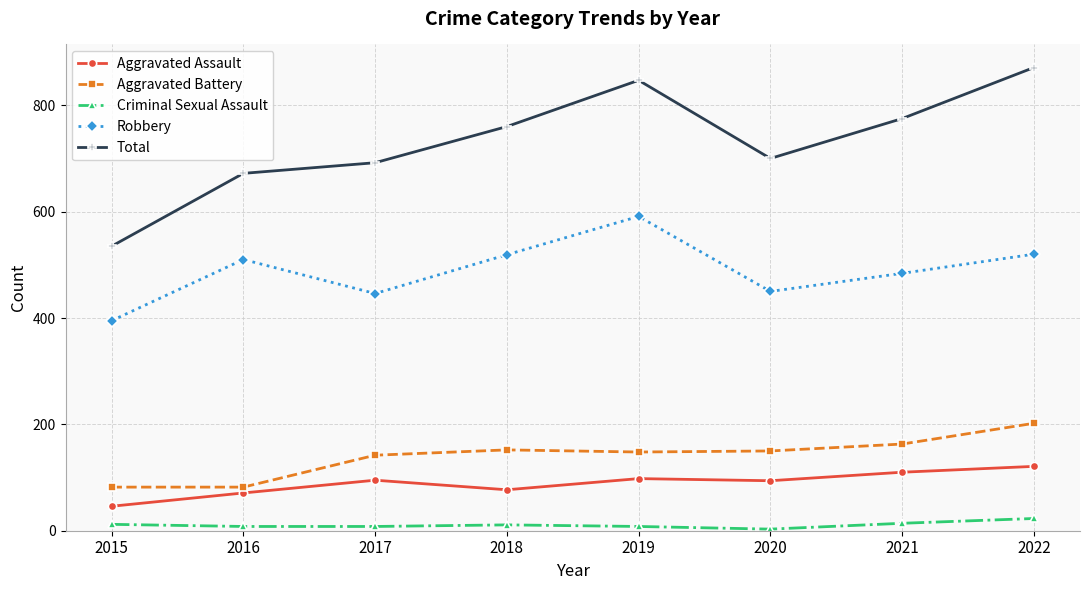

At which category does Robbery reach its first local valley?

2017